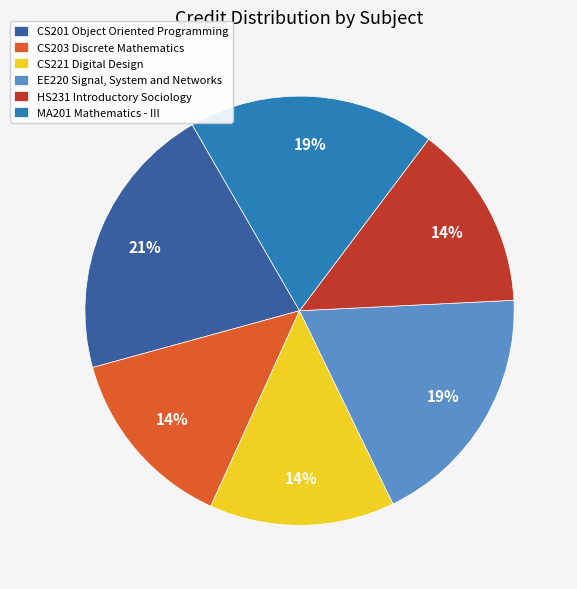

True or false: EE220 Signal, System and Networks accounts for 28% of the total.

False